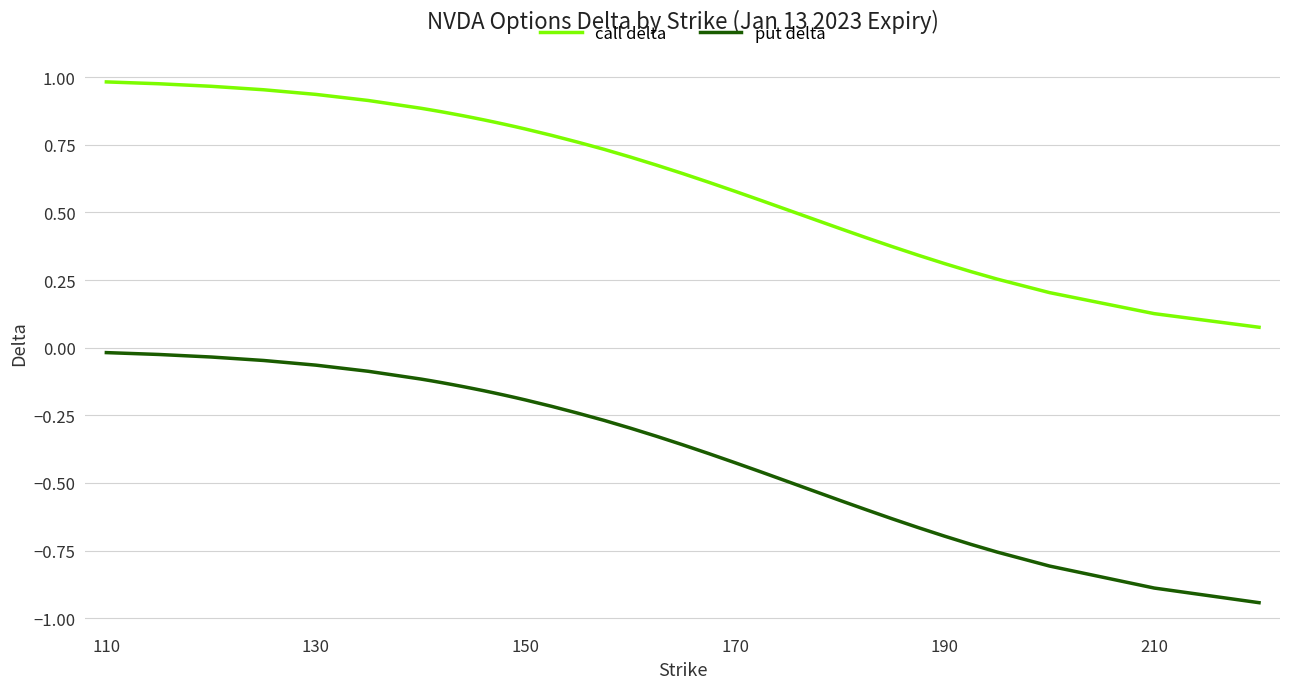

True or false: call delta and put delta intersect in this chart.

False